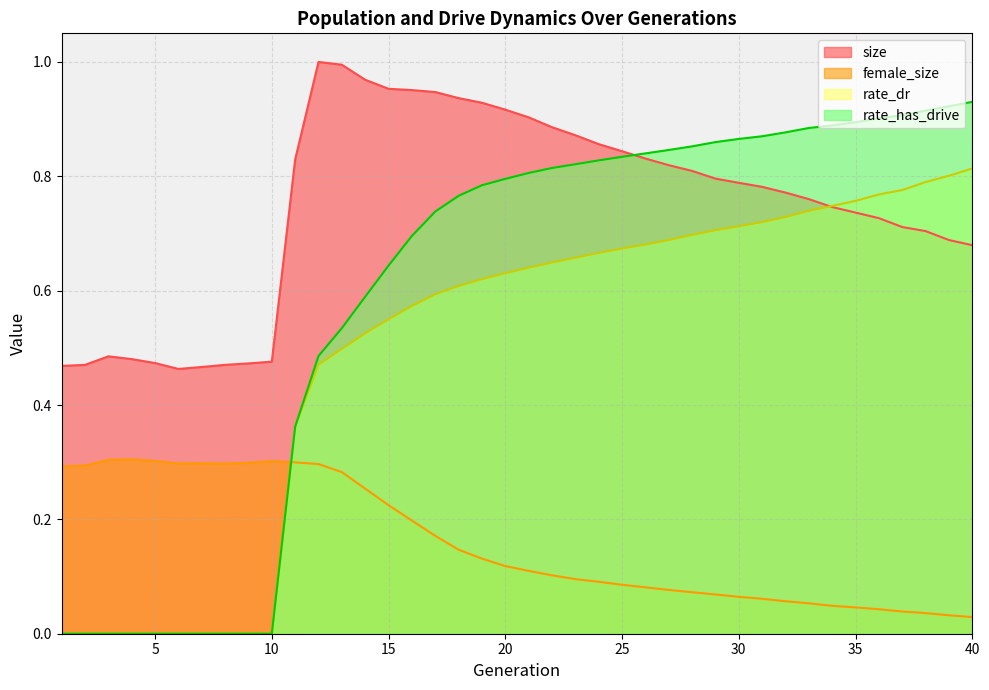

How many lines are shown in the chart?

4